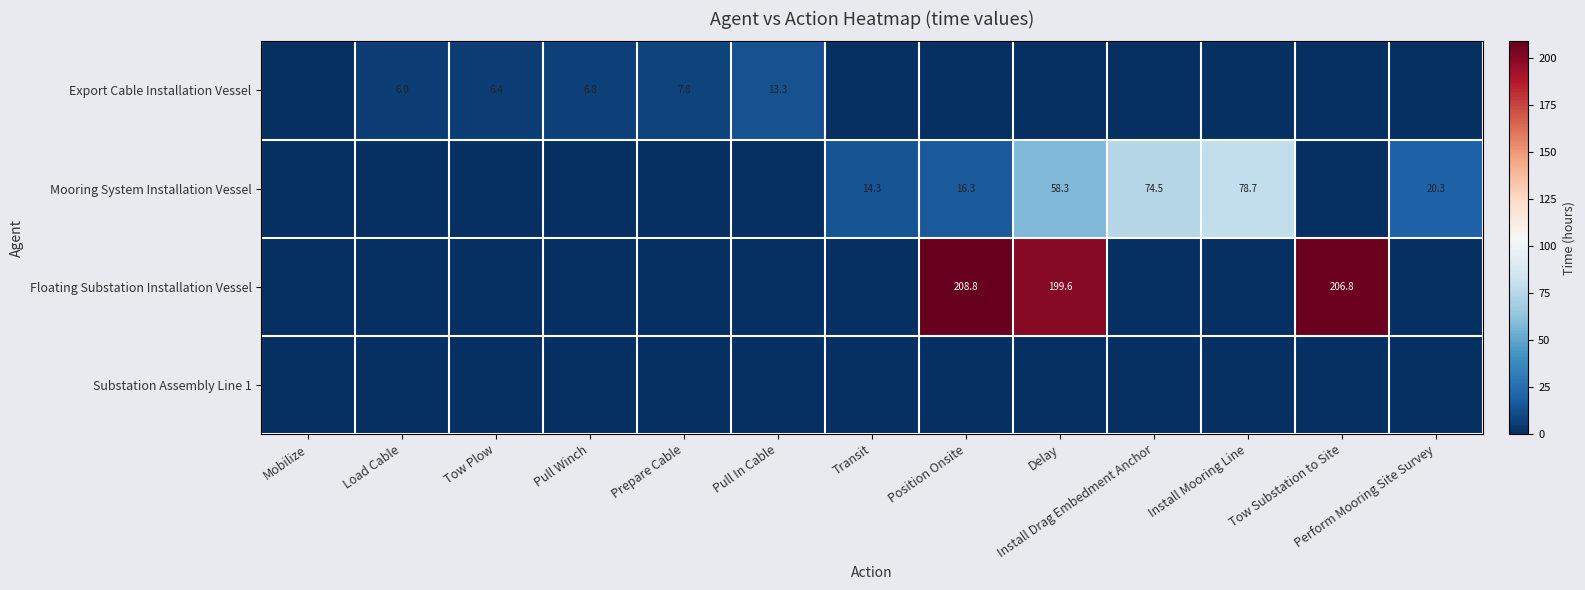

The Mooring System Installation Vessel series shows 6.9 at Position Onsite. True or false?

False